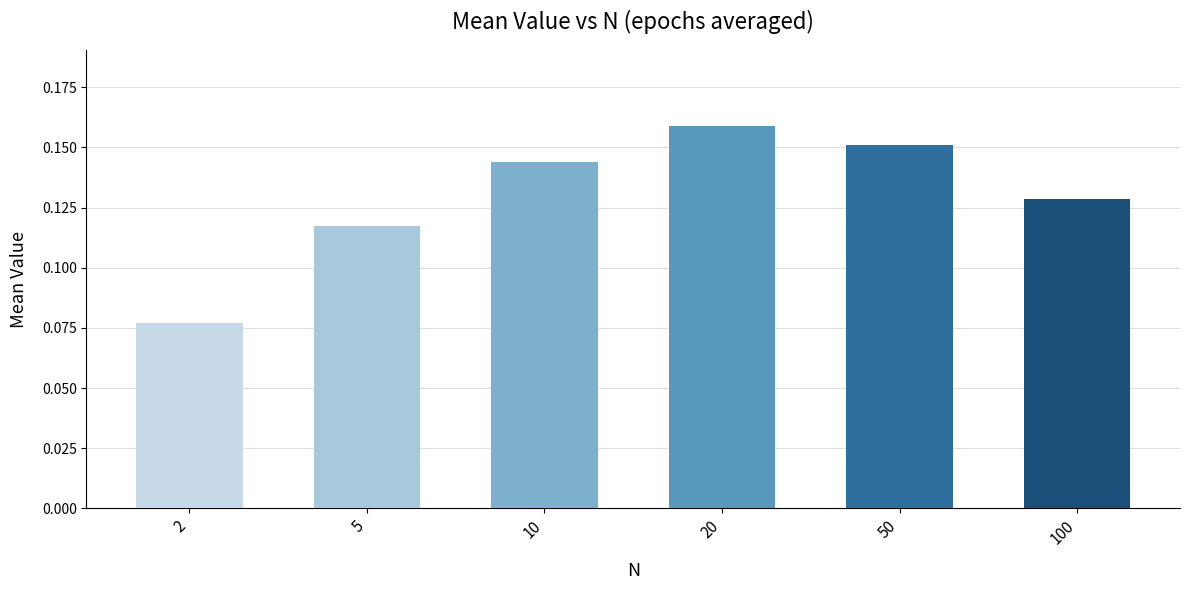

Reading left to right, list all the values displayed in this chart.

0.1	0.1	0.1	0.2	0.2	0.1